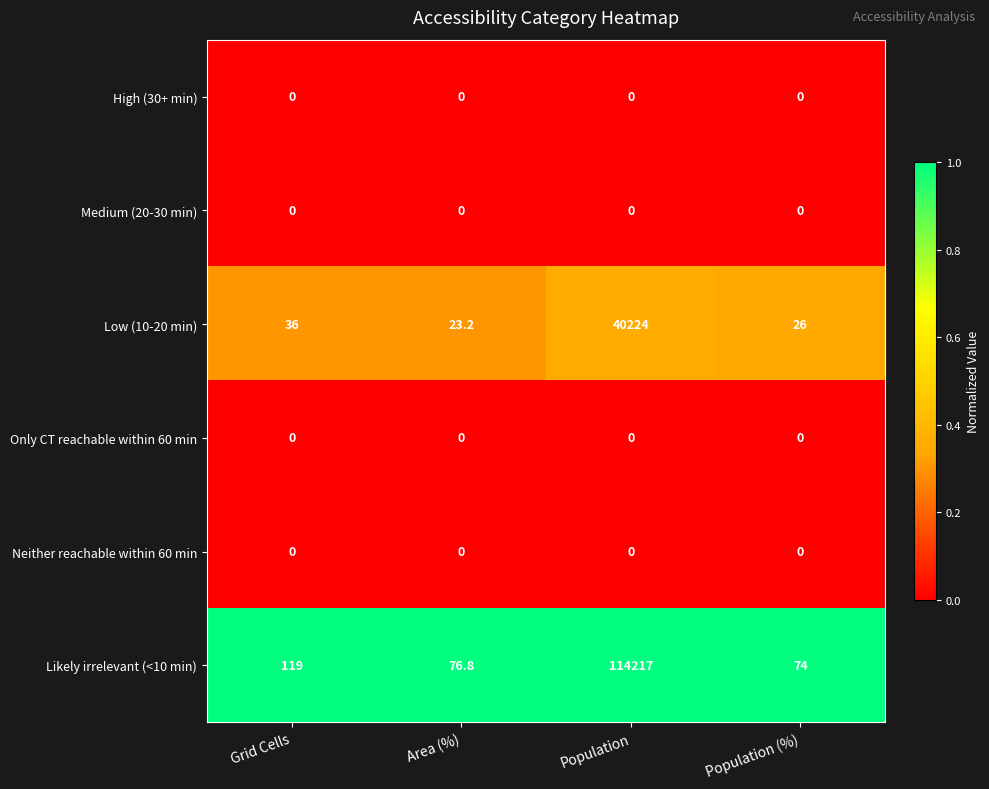

The Likely irrelevant (<10 min) series shows 26.7 at Population (%). True or false?

False